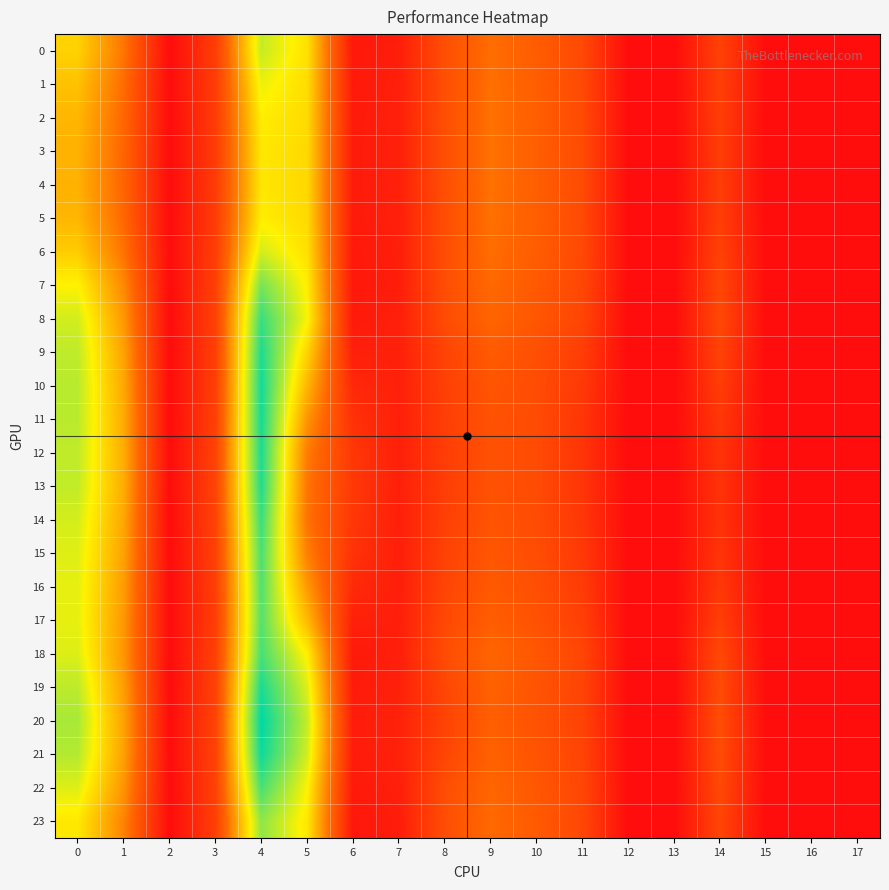

Which series changed the most between 5 and 17?

20